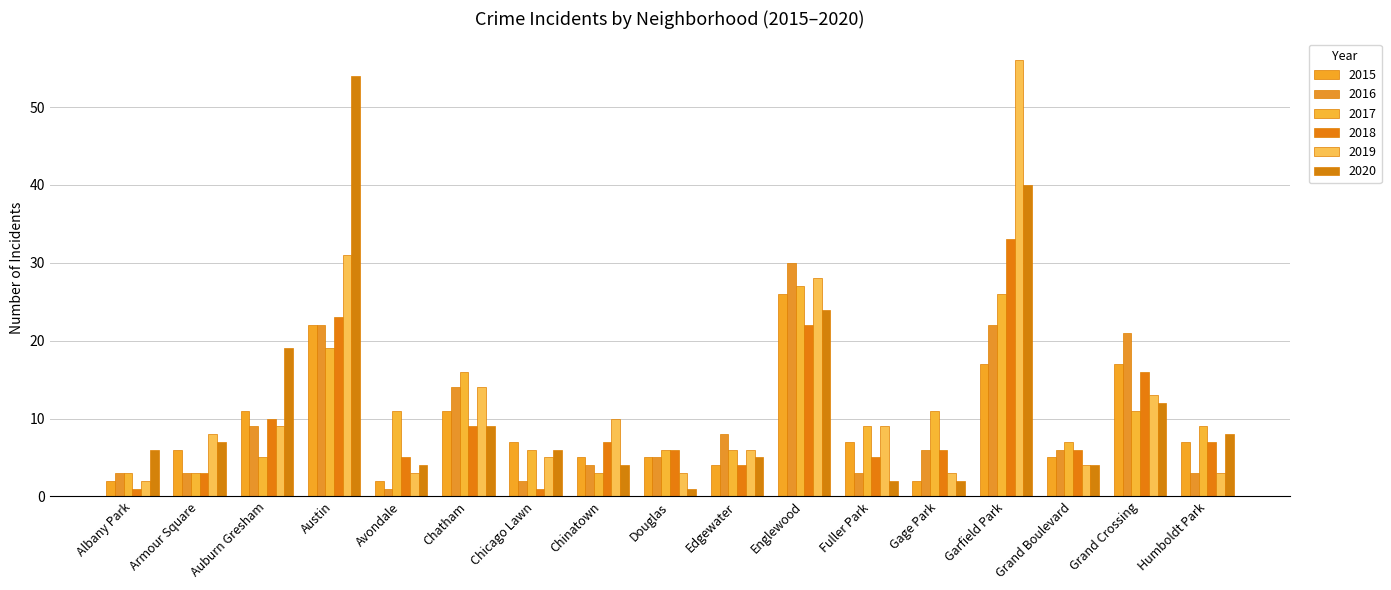

Rank the series at Grand Crossing from lowest to highest value.

2017, 2020, 2019, 2018, 2015, 2016